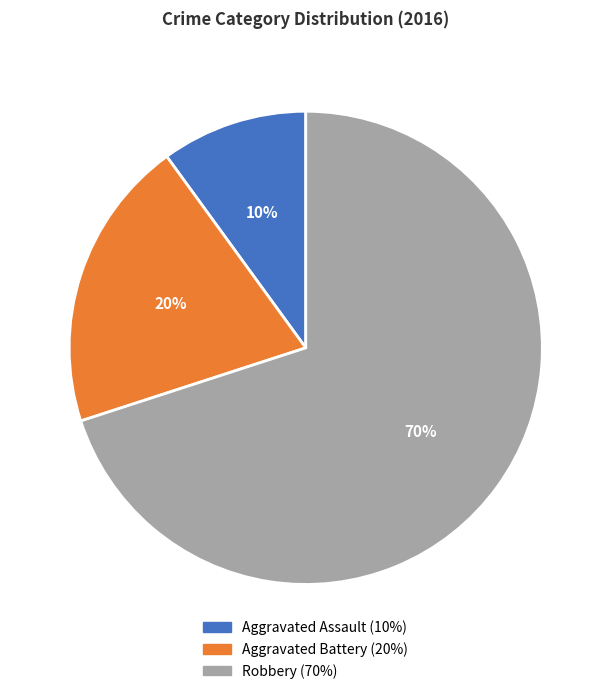

To the nearest percent, what is the difference between the largest and smallest slice percentages?

60%